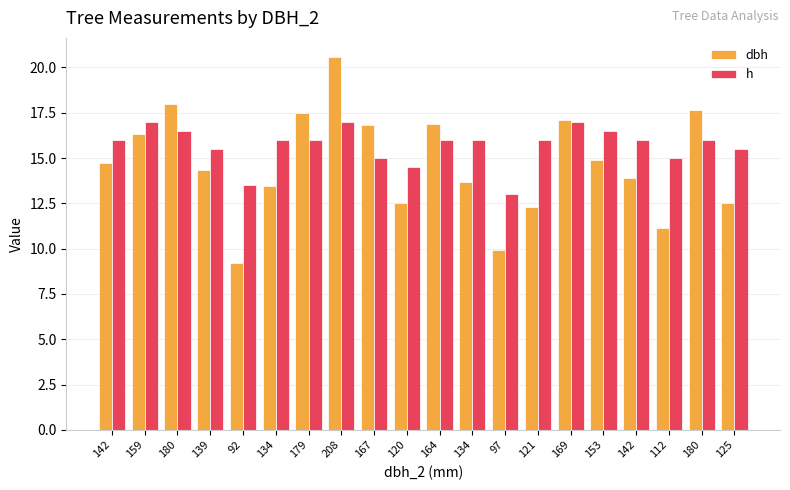

What is the sum of all h values?

314.0